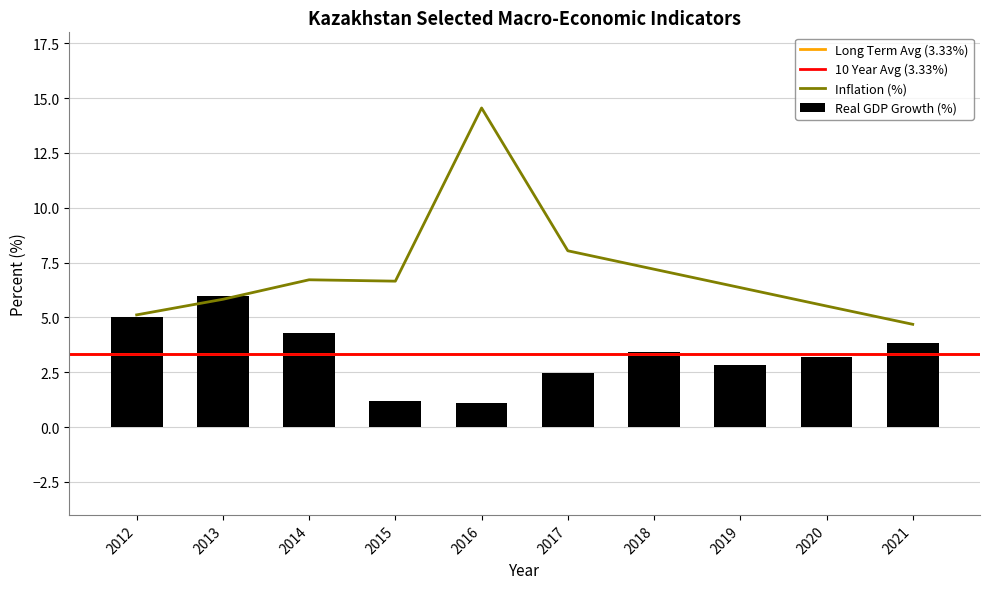

Which series has the largest total across all categories?

Inflation (%)